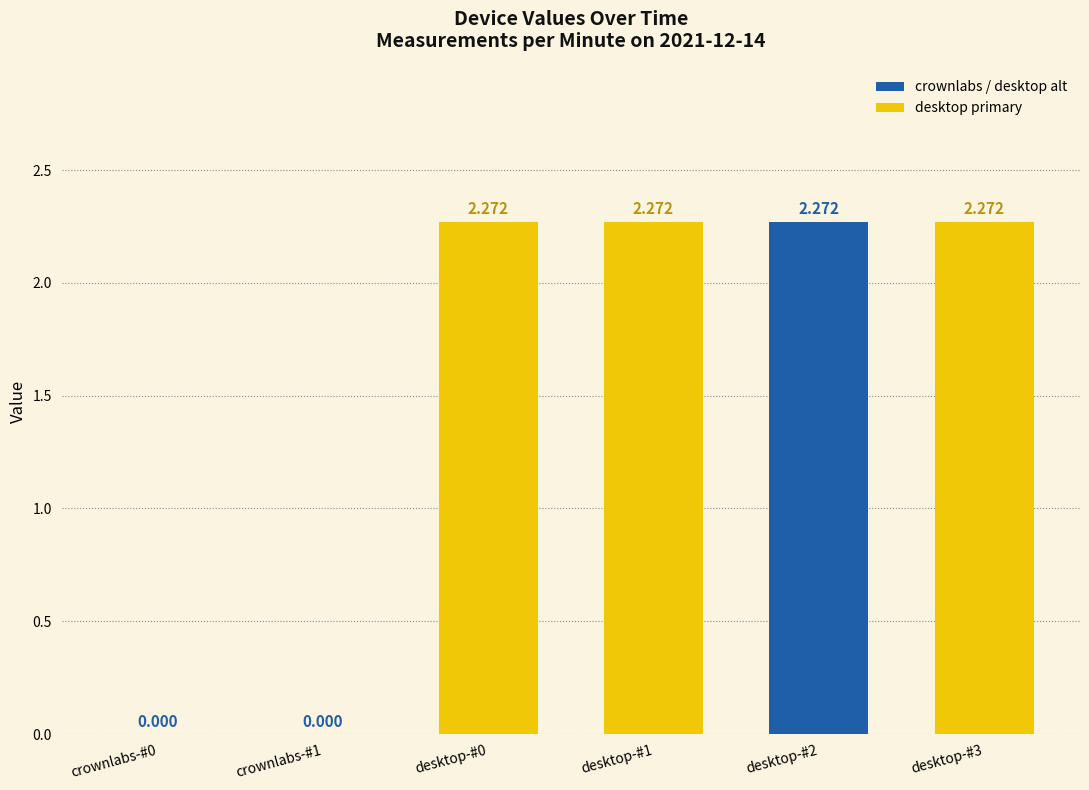

The value of desktop-#1 at 15:07 is 3.5. True or false?

False